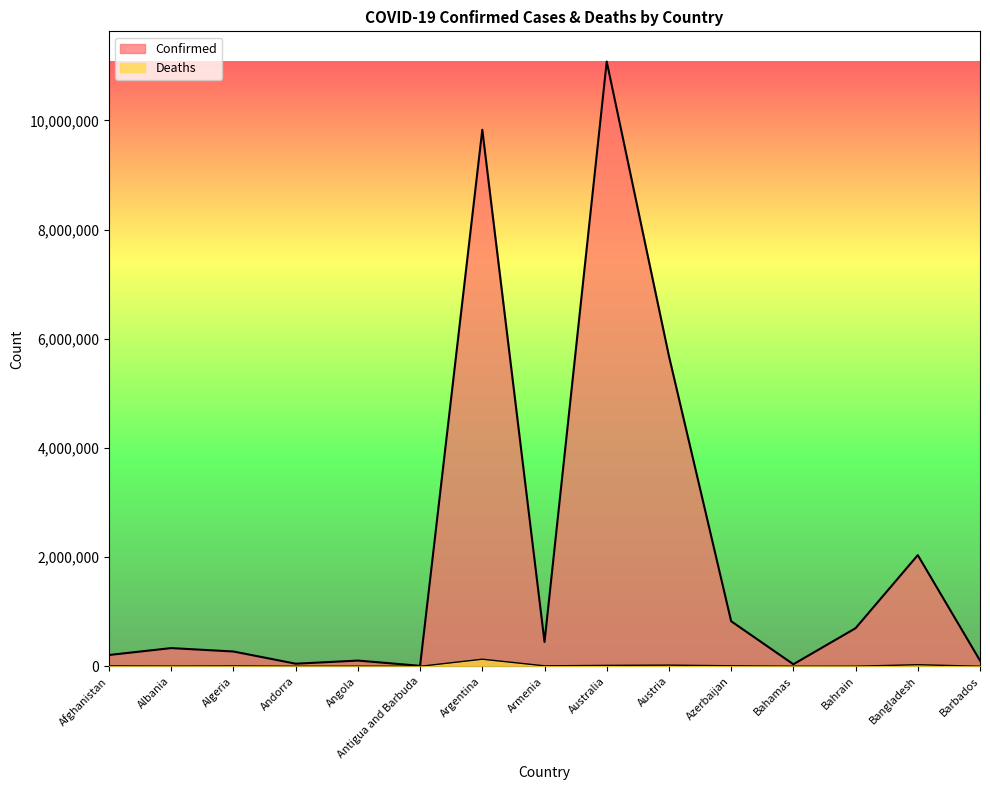

True or false: Deaths and Confirmed intersect in this chart.

False